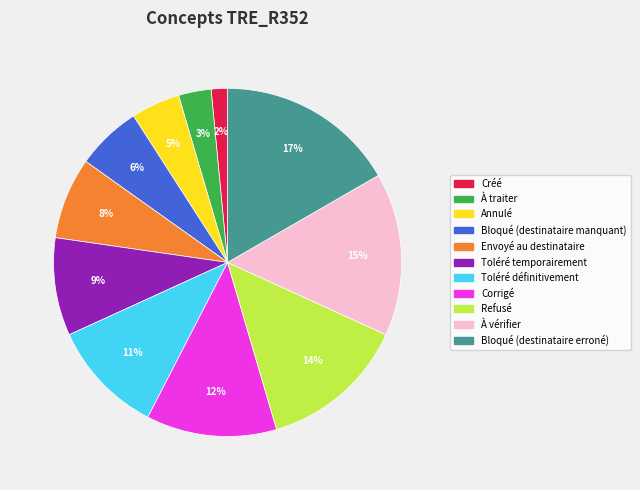

To the nearest percent, what percentage of the pie is Refusé?

14%